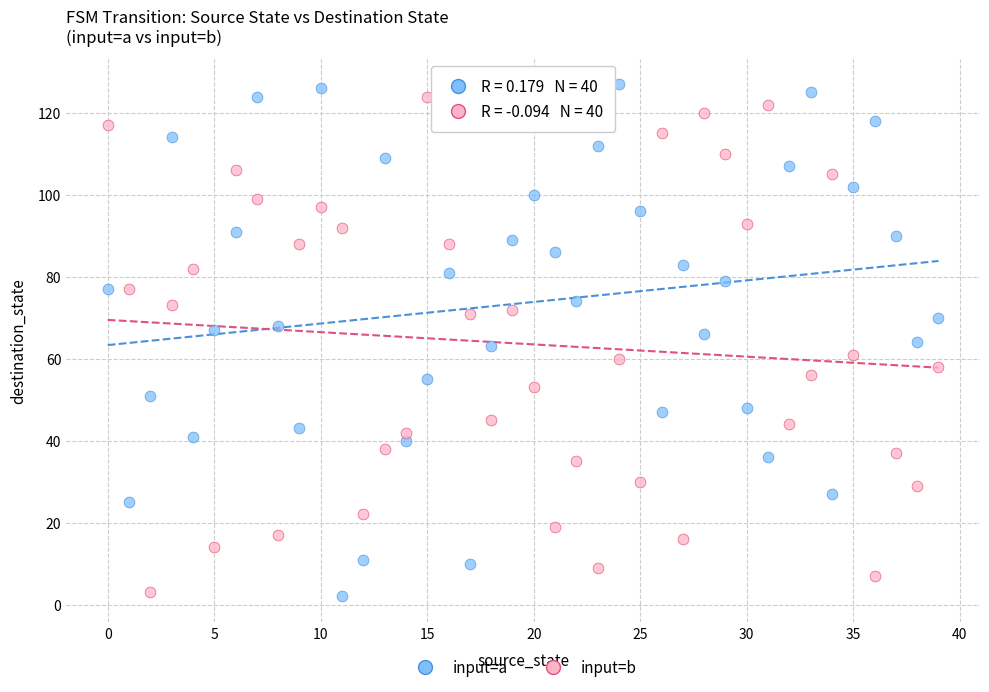

Across all data points, what is the range of Y values (max minus min)?

125